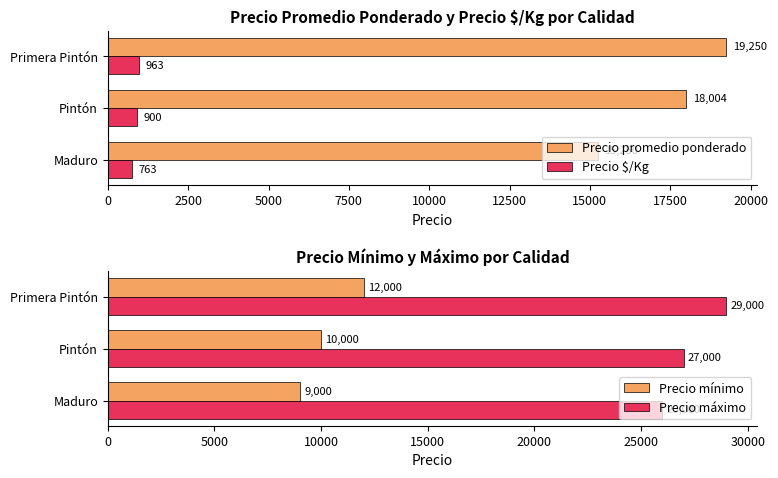

Is the value of Precio máximo at Maduro greater than the value of Precio mínimo at Primera Pintón?

Yes